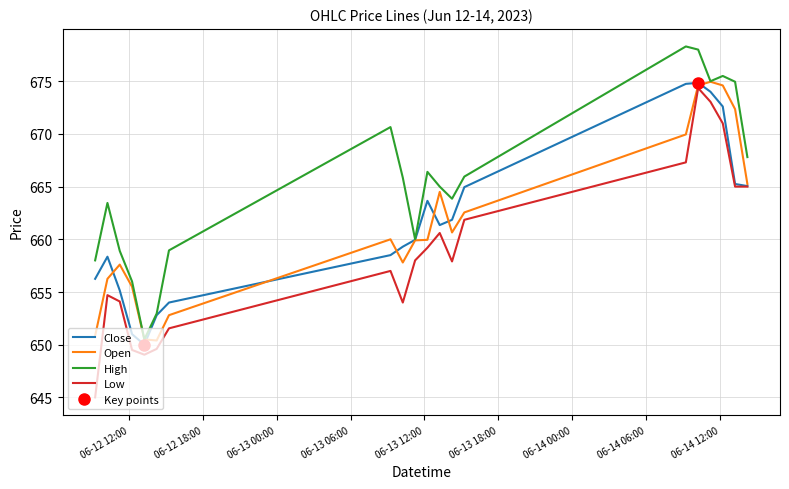

What is the maximum value for Low?

674.4